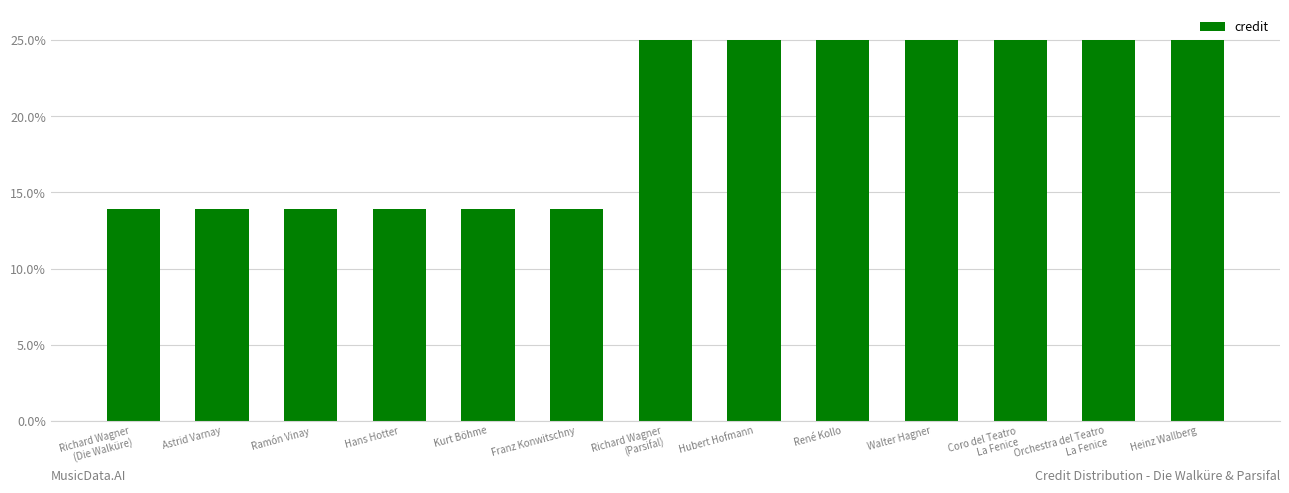

The chart shows a value of 39.4 at Orchestra del Teatro
La Fenice. True or false?

False